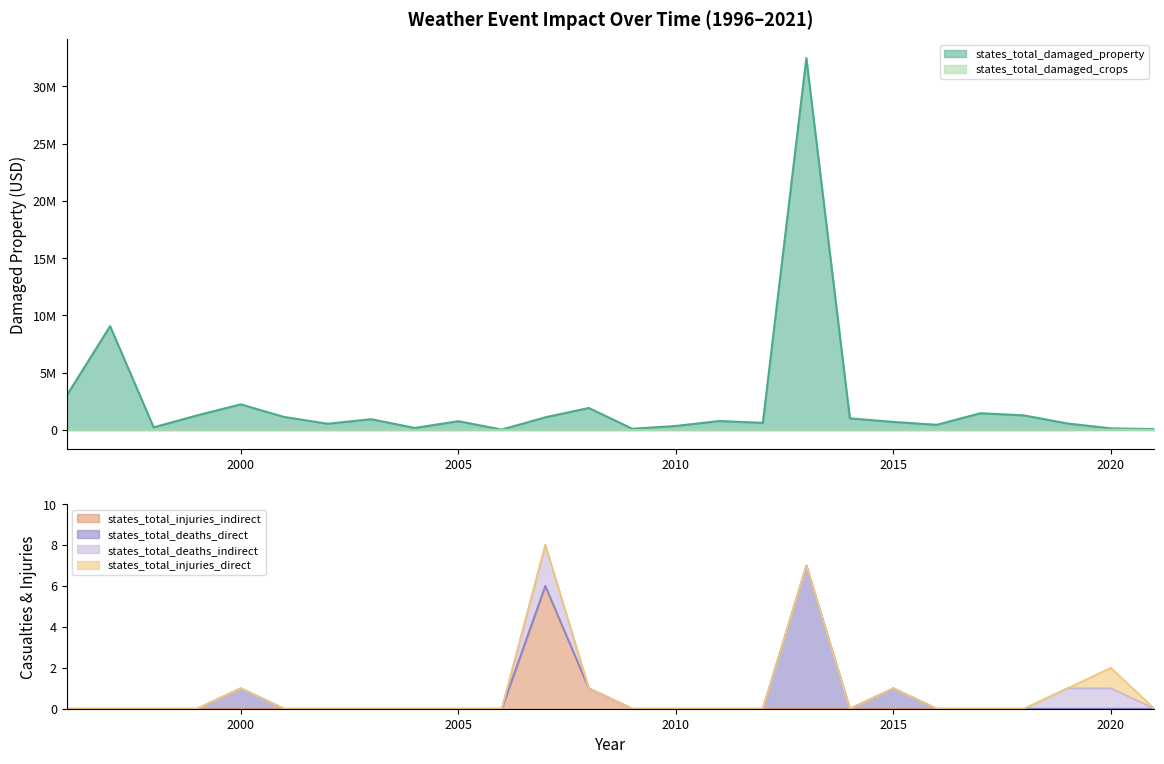

What is the highest value of the states_total_injuries_indirect series?

6